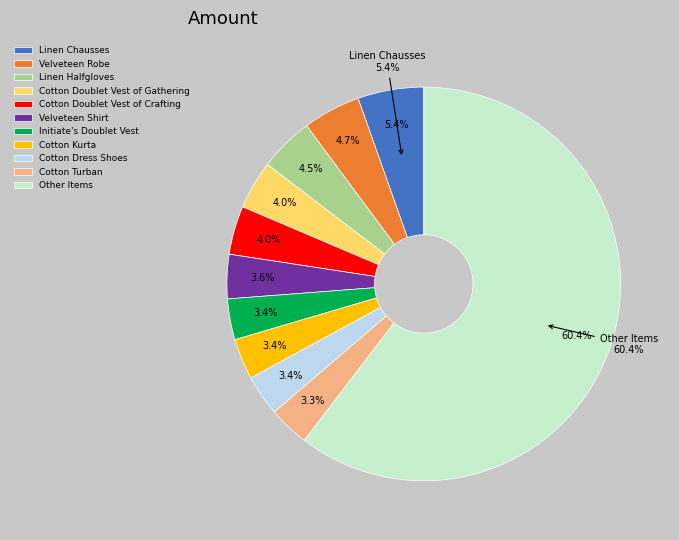

Is it true that Hempen Undershirt is 11% of the pie?

False